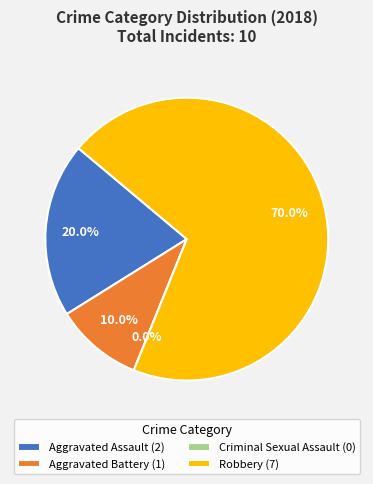

What is the largest slice in the pie chart?

Robbery